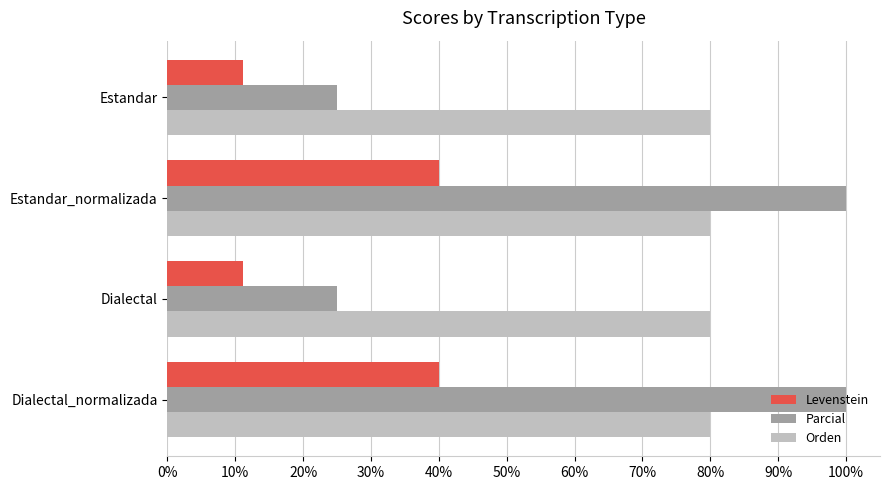

How many data points in Parcial are less than 100?

2